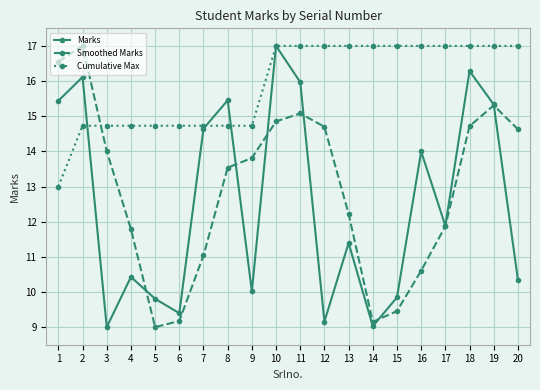

How many lines are shown in the chart?

3